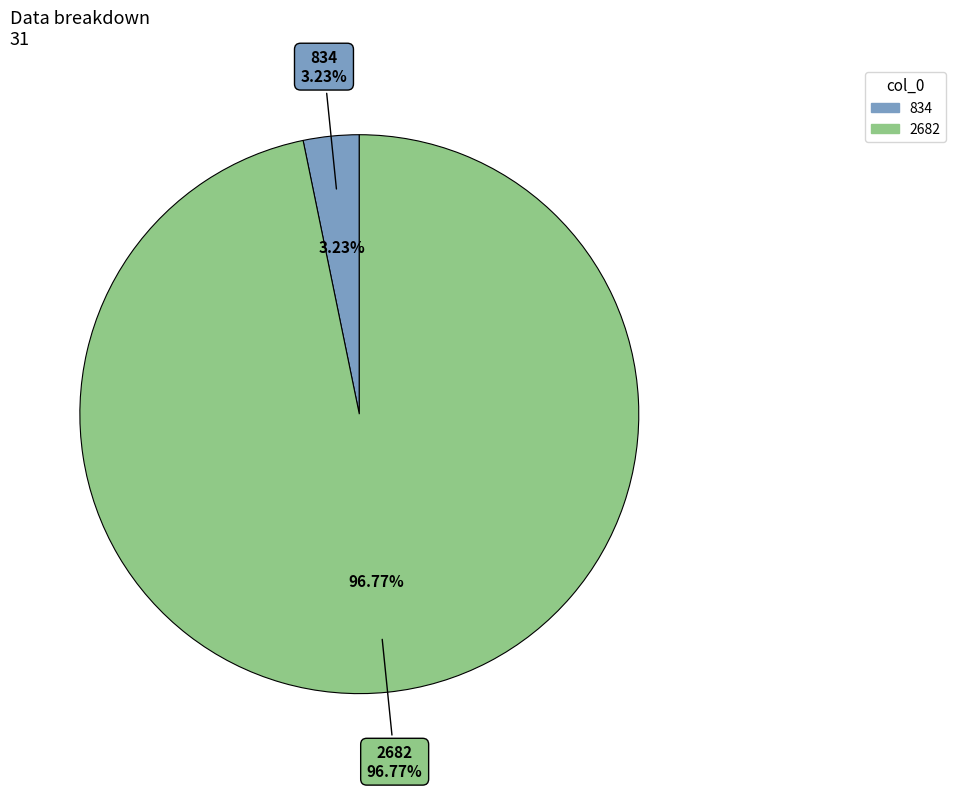

How many slices are in this pie chart?

2